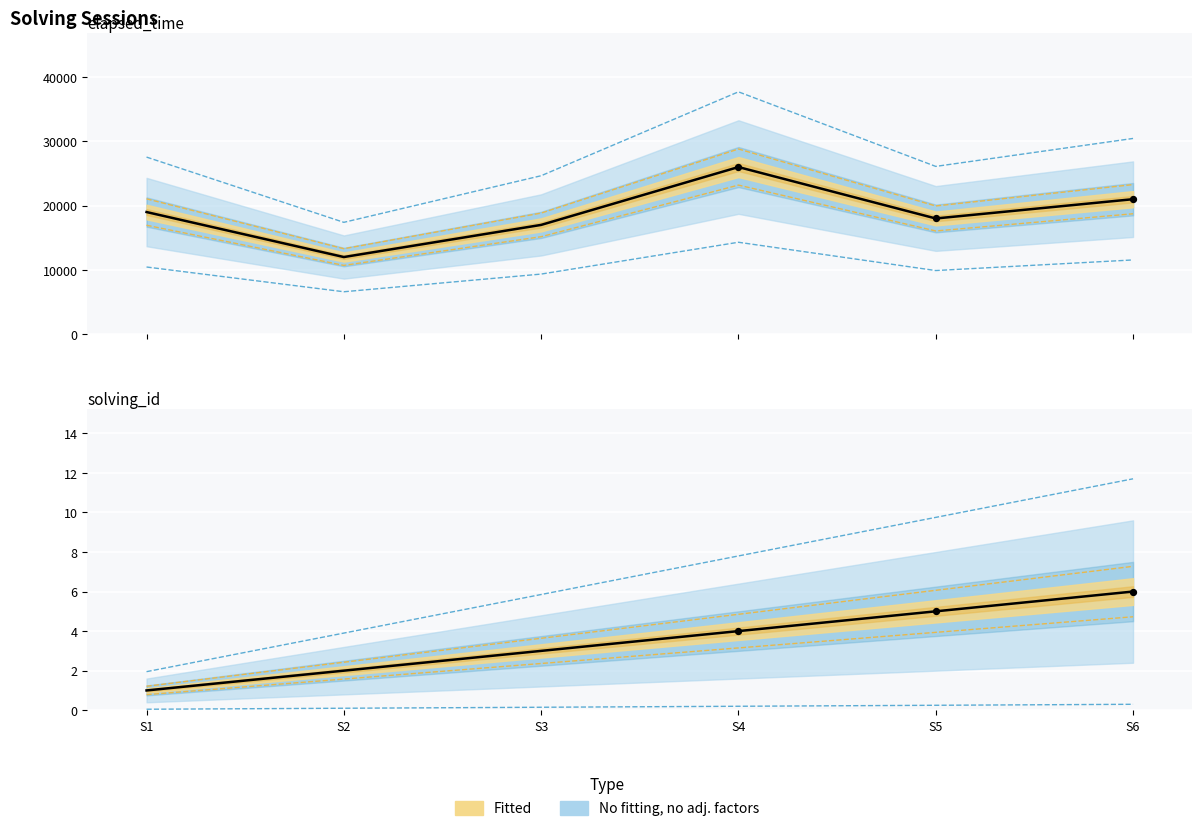

Which series contains the lowest Y value?

solving_id